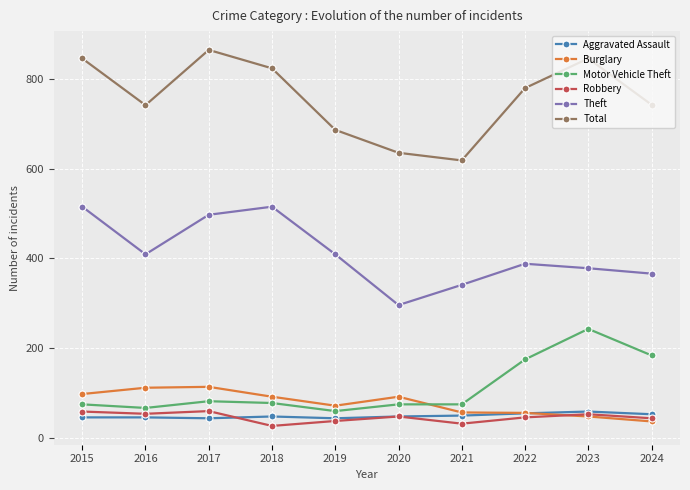

What value does the Robbery series have at 2017, to the nearest 5?

60